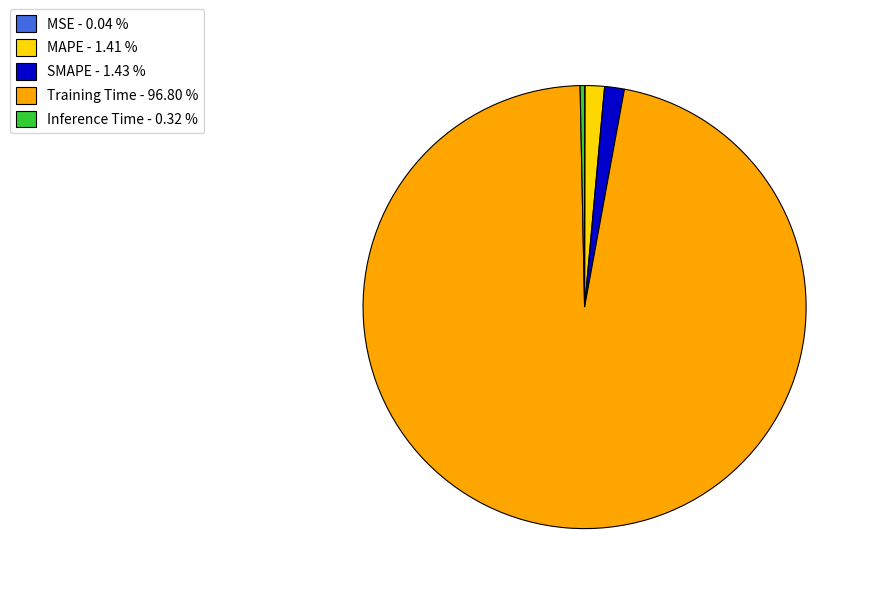

Which has a higher value, Inference Time - 0.32 % or Training Time - 96.80 %?

Training Time - 96.80 %